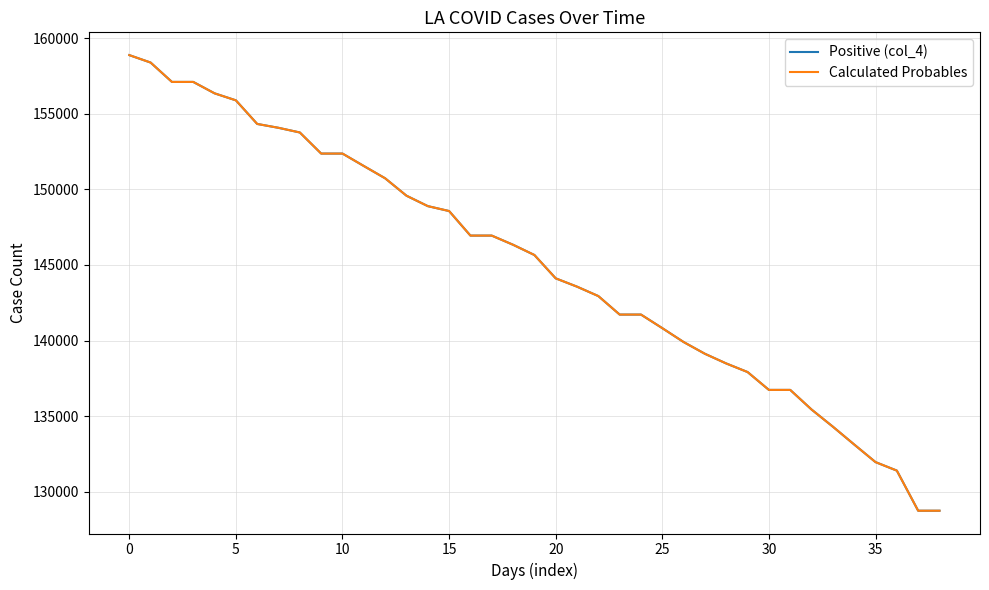

What is the average value of the Positive (col_4) series?

144958